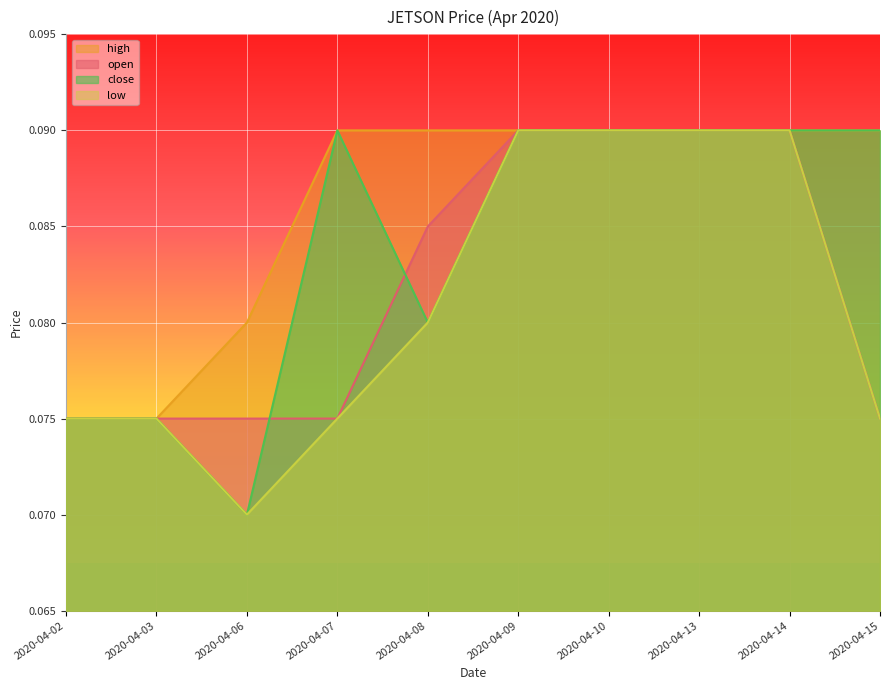

The low series shows 0.1 at 2020-04-02. True or false?

True